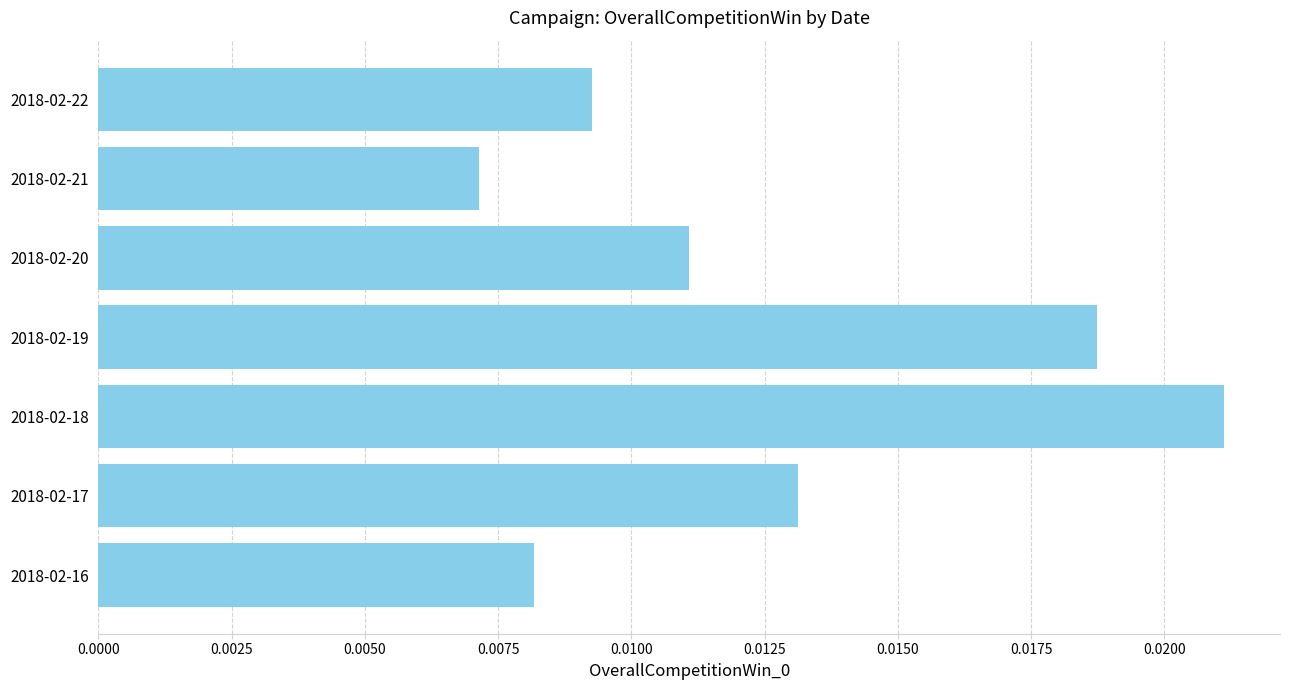

Count the values in the range 0 to 1.

7